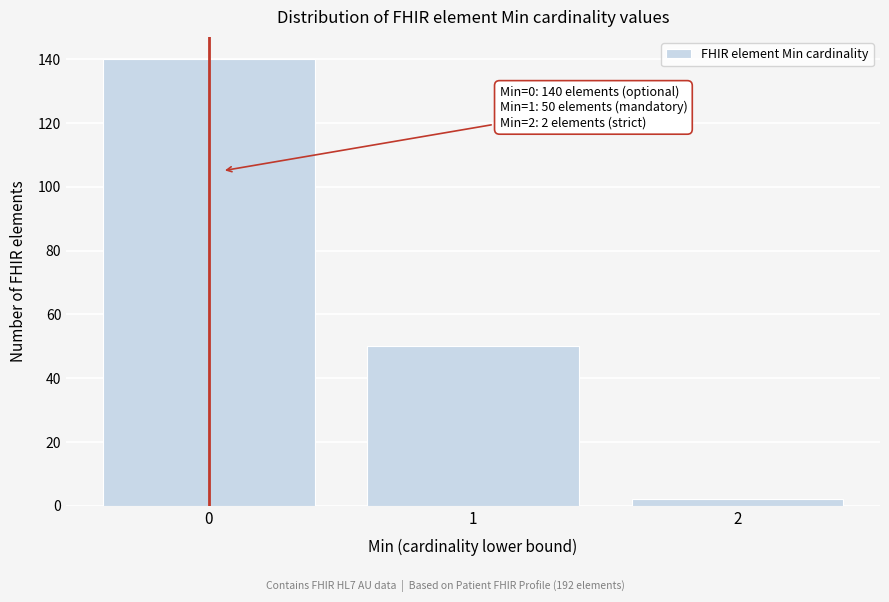

Which range on the x-axis has the tallest bar?

-0.5 to 0.5